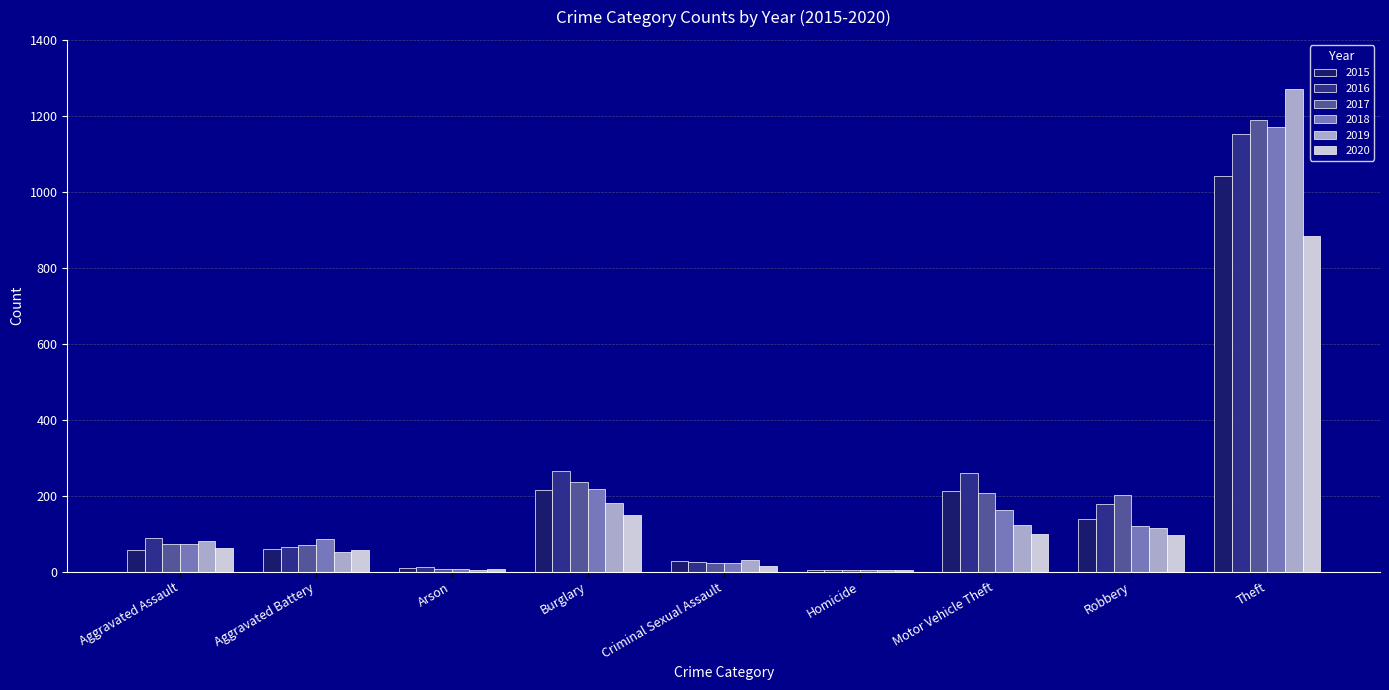

True or false: 2017 has a value of 72 at Aggravated Assault.

True